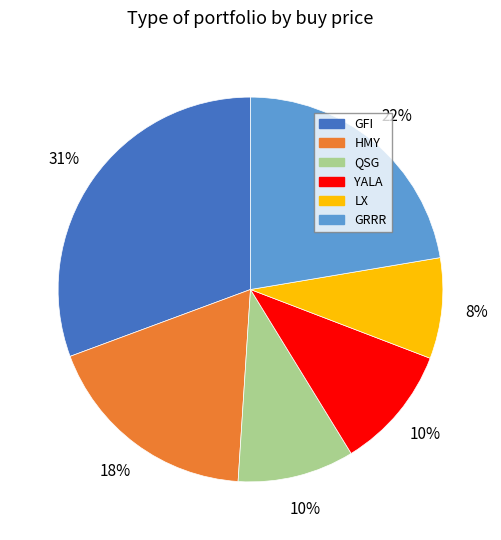

Does any single category account for the majority?

No